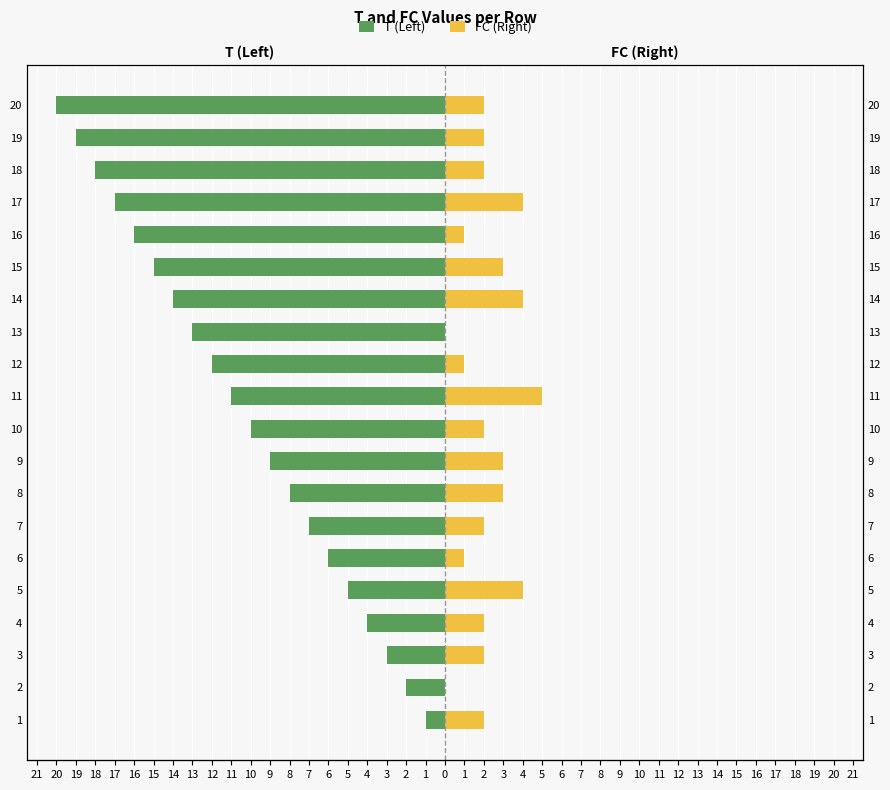

True or false: FC (Right) has a value of 1 at 4.

False